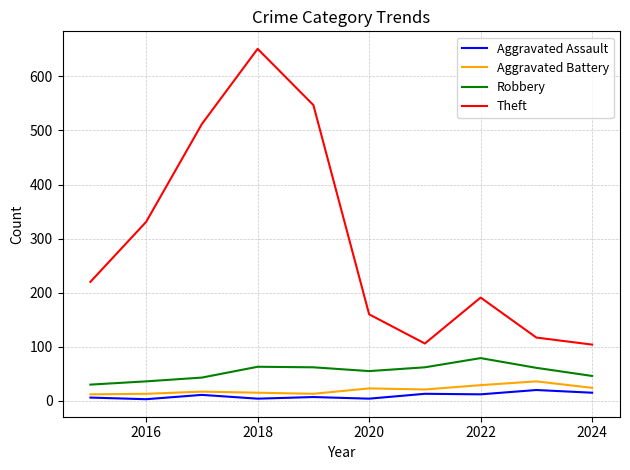

Which series has the largest total across all categories?

Theft